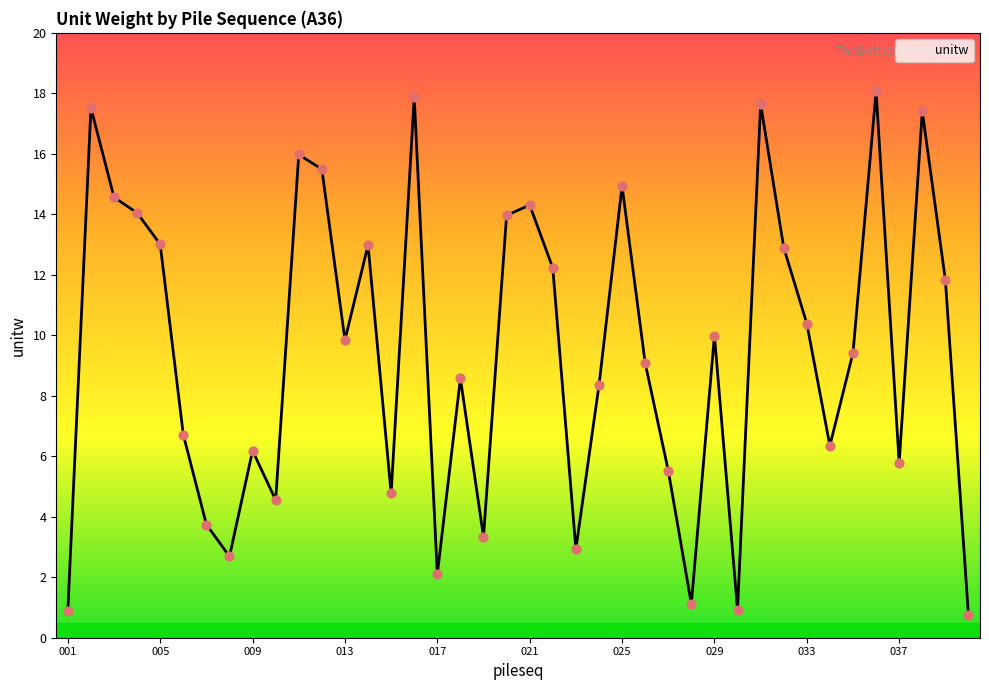

What is the smallest value displayed?

0.7